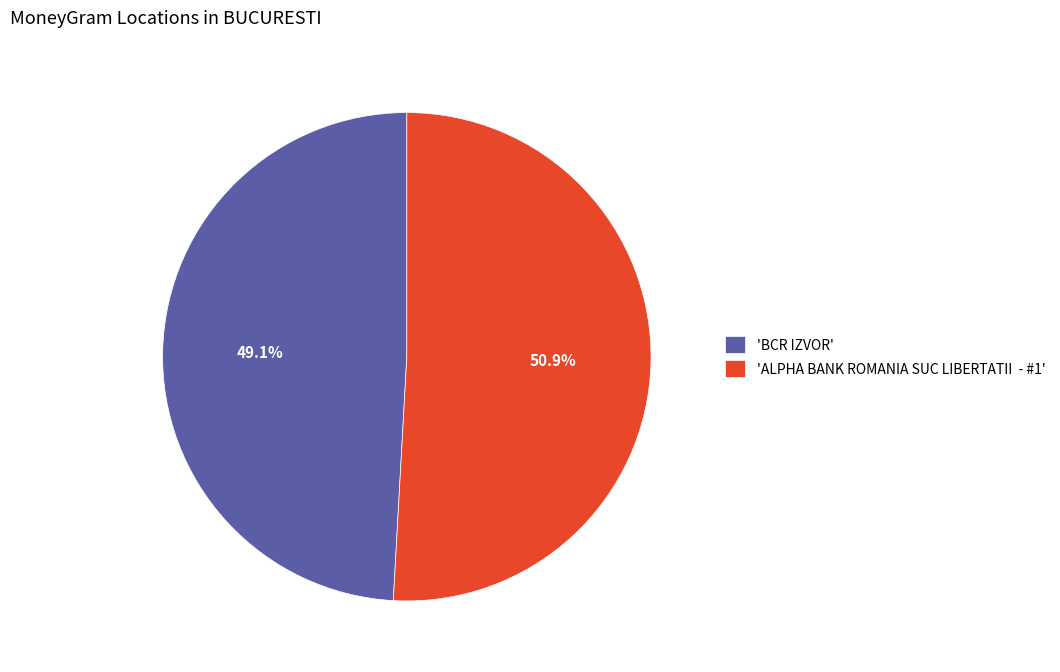

Which category has the biggest portion of the pie?

'ALPHA BANK ROMANIA SUC LIBERTATII - #1'